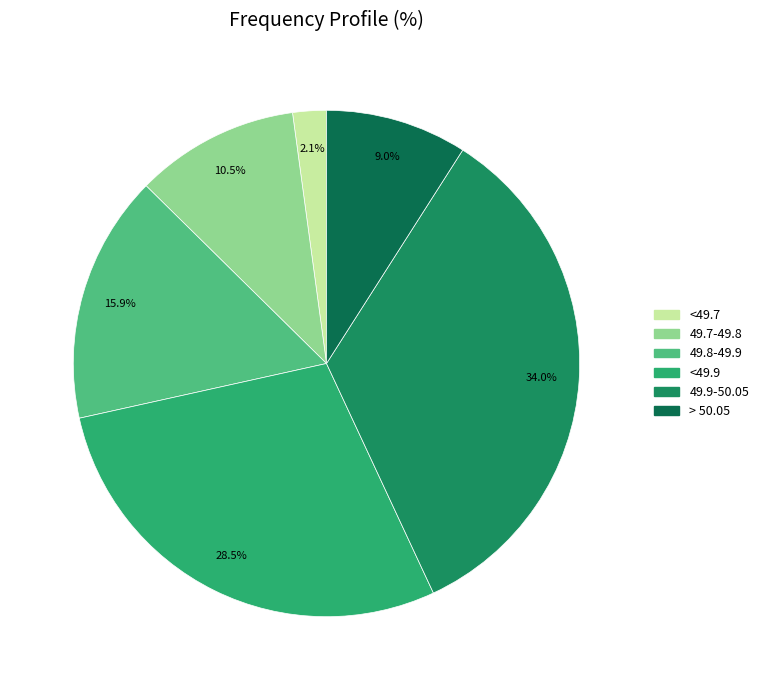

How many segments does this pie chart have?

6